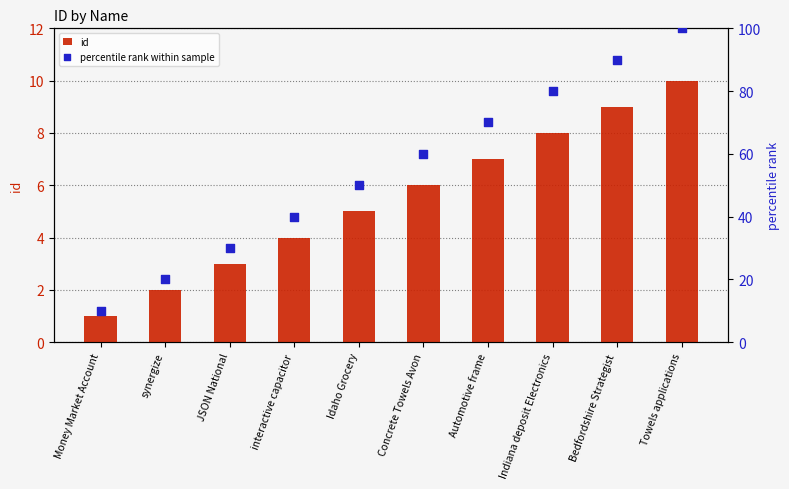

Which series contains the lowest Y value?

id